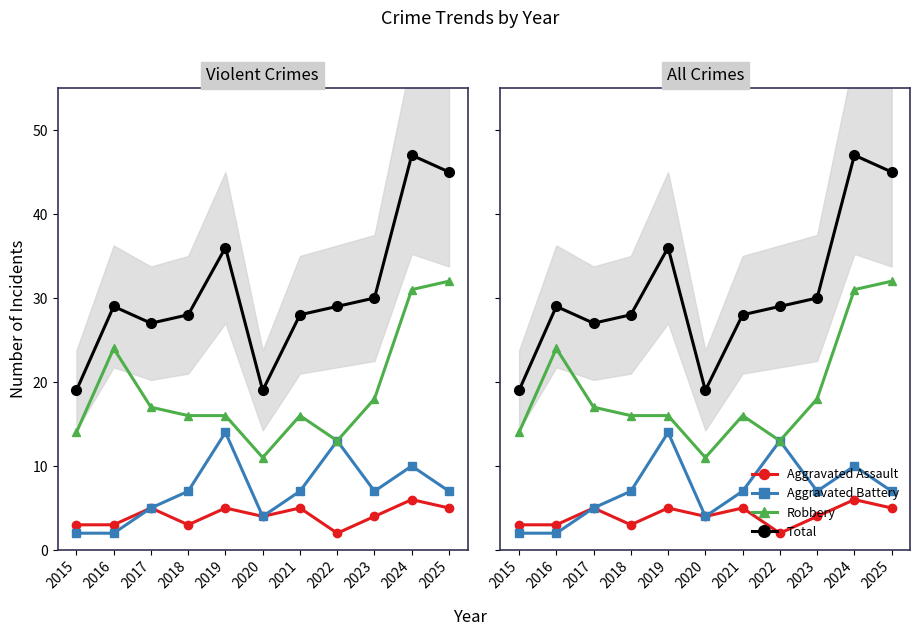

What is the smallest value displayed?

2